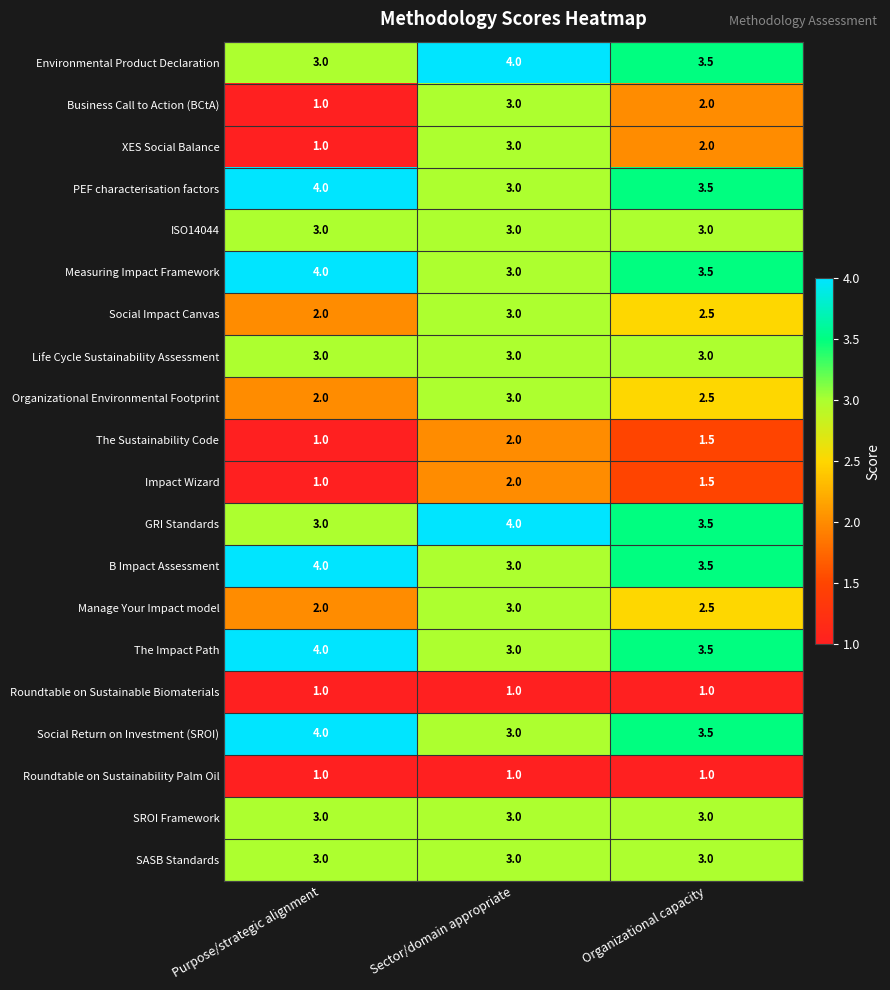

What is the difference between the highest and lowest values at Sector/domain appropriate?

3.0